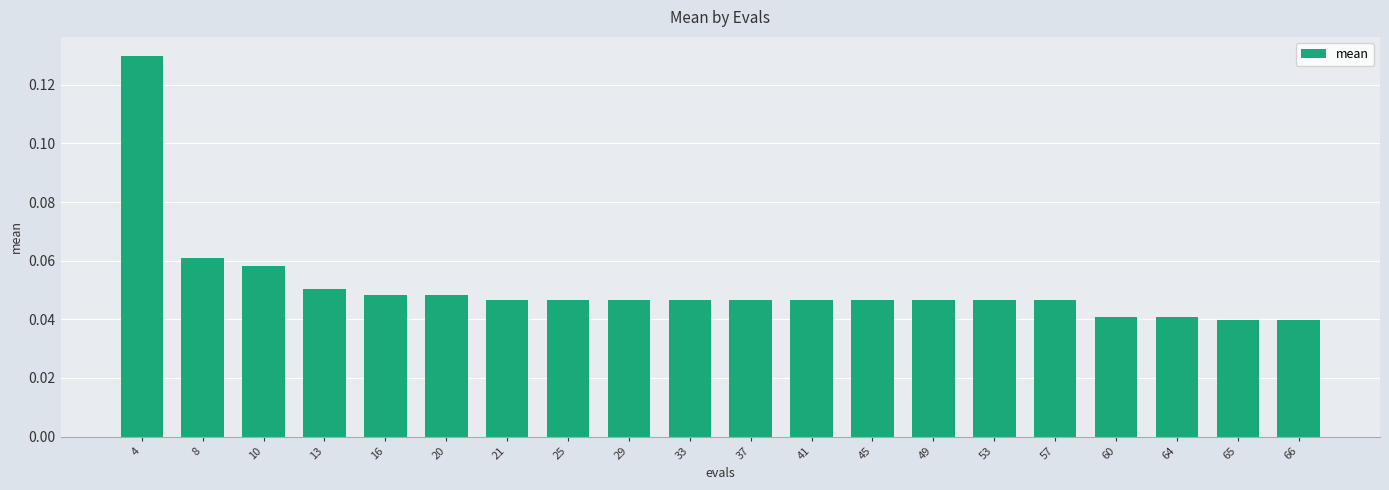

What is the sum of all values?

1.0